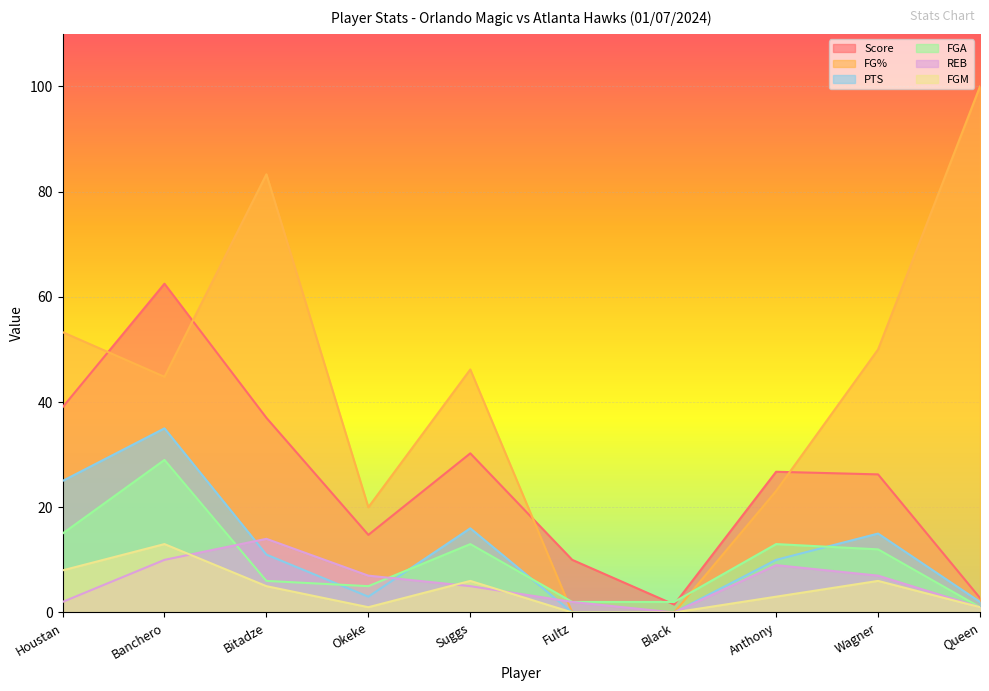

What are all the series names shown in the legend?

Score, FG%, PTS, FGA, REB, FGM